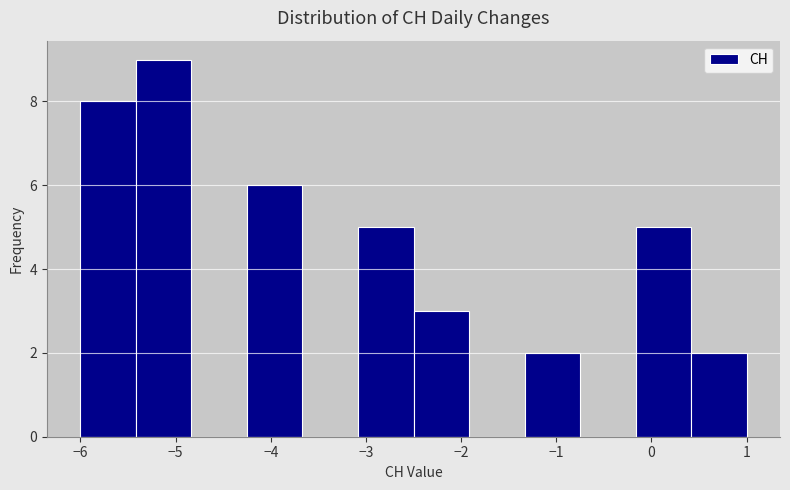

Which range on the x-axis has the tallest bar?

-5.4 to -4.8